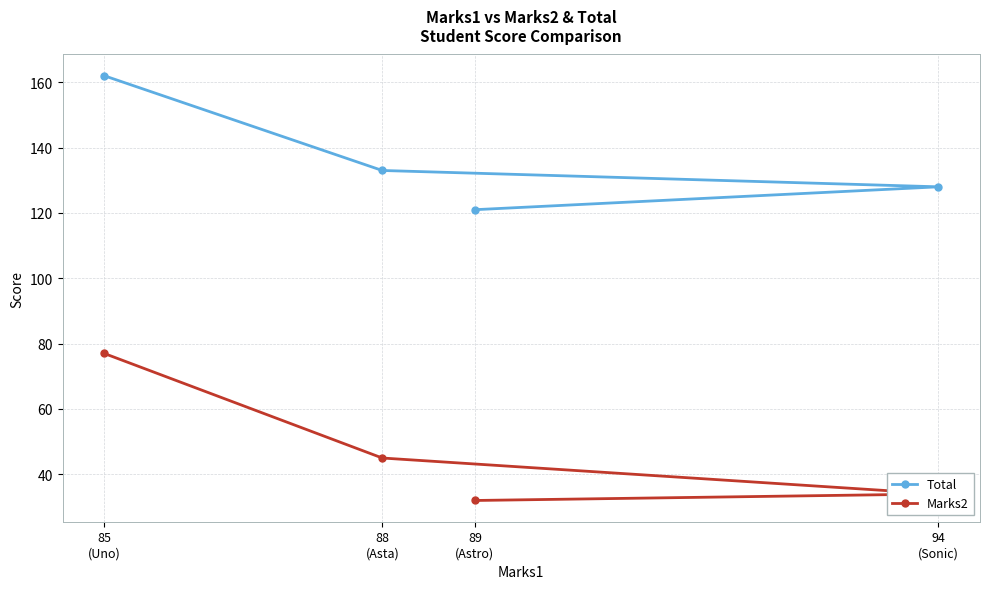

At 85
(Uno), list the series in order from largest to smallest.

Total, Marks2